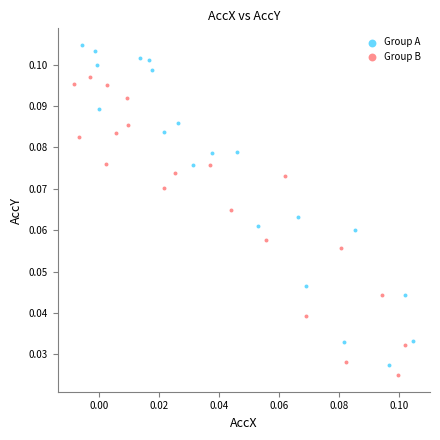

Which series contains the highest Y value?

Group A